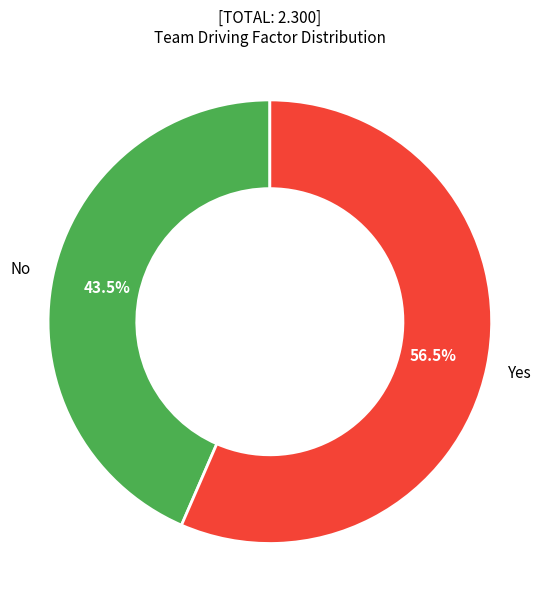

To the nearest percent, what is the difference between the No and Yes slice percentages?

13%